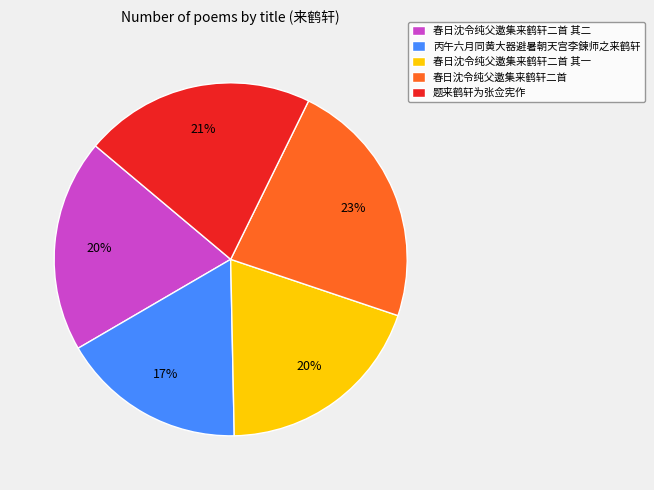

Is 题来鹤轩为张佥宪作 the majority of the pie?

No